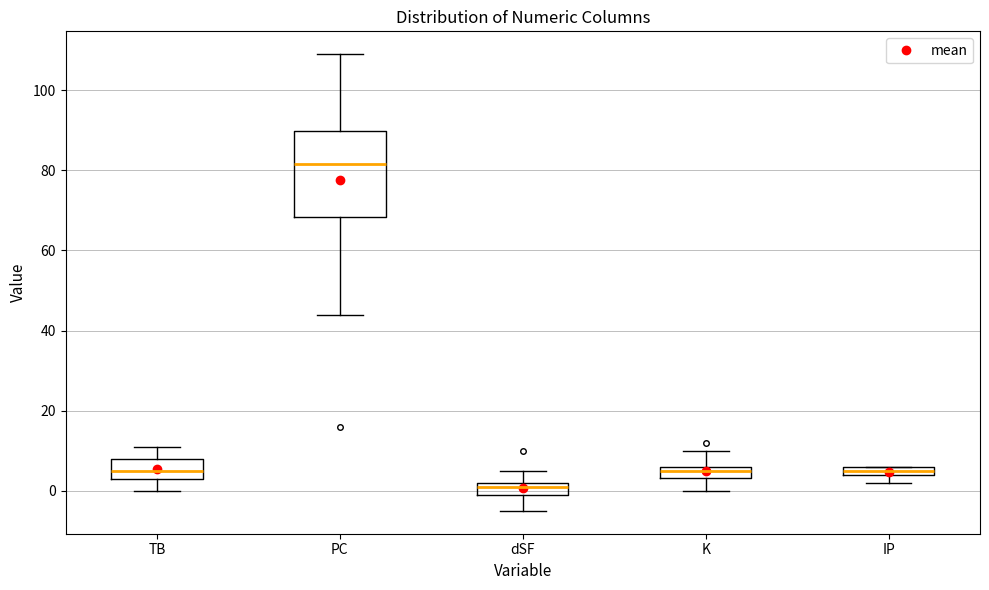

Where does the lower whisker of the box for K end on the y-axis? The values are not printed on the chart, so give them approximately, as read against the axis.

0